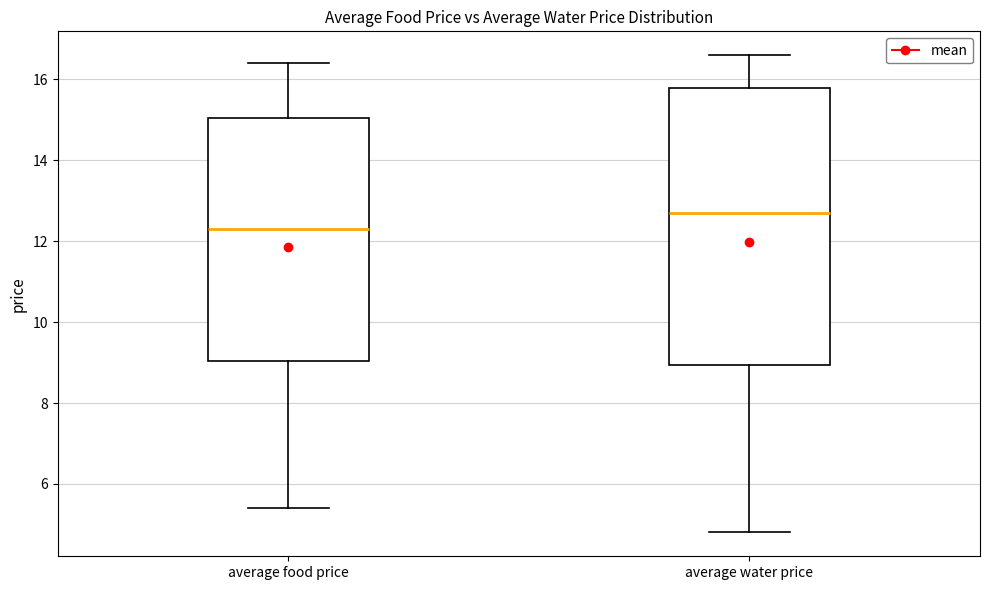

Reading left to right, read every box against the y-axis: the position of its median line, the range the box covers, and the ends of its whiskers. The values are not printed on the chart, so give them approximately, as read against the axis.

average food price: median 12.4, box 9.0 to 15.0, whiskers 5.4 to 16.4
average water price: median 12.8, box 9.0 to 15.8, whiskers 4.8 to 16.6